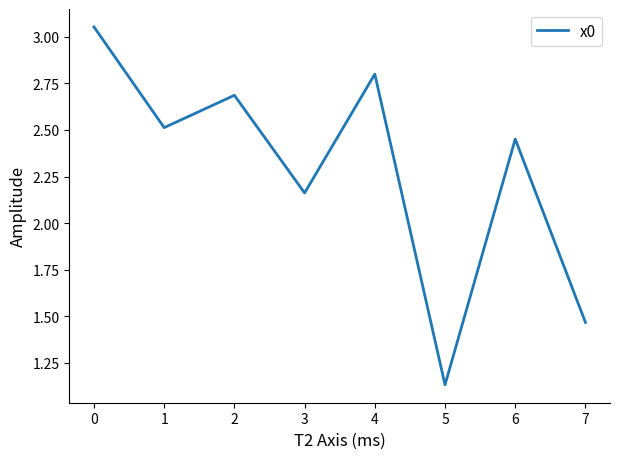

What is the change in value from 1 to 2?

+0.2